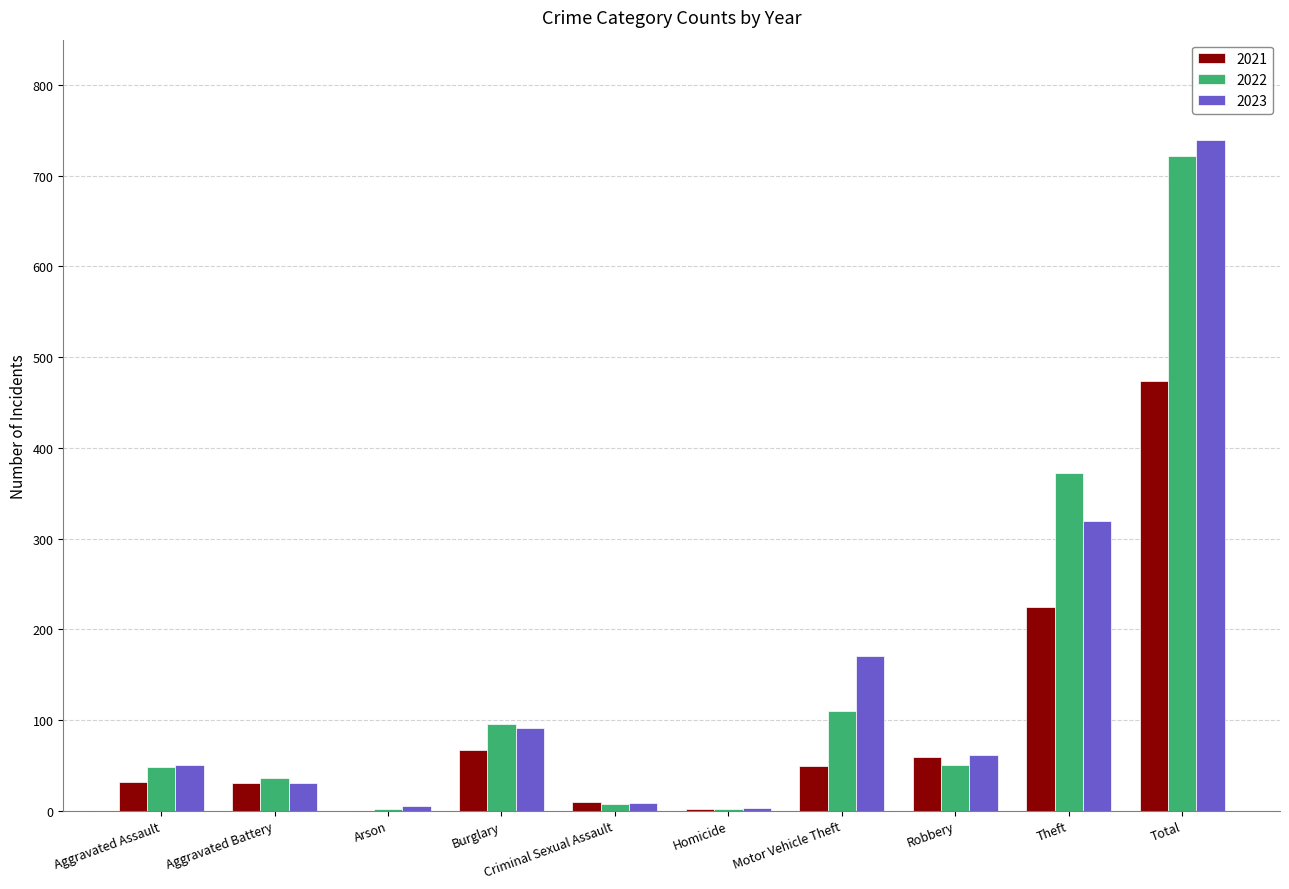

Is it true that 2021 equals 224 at Theft?

True